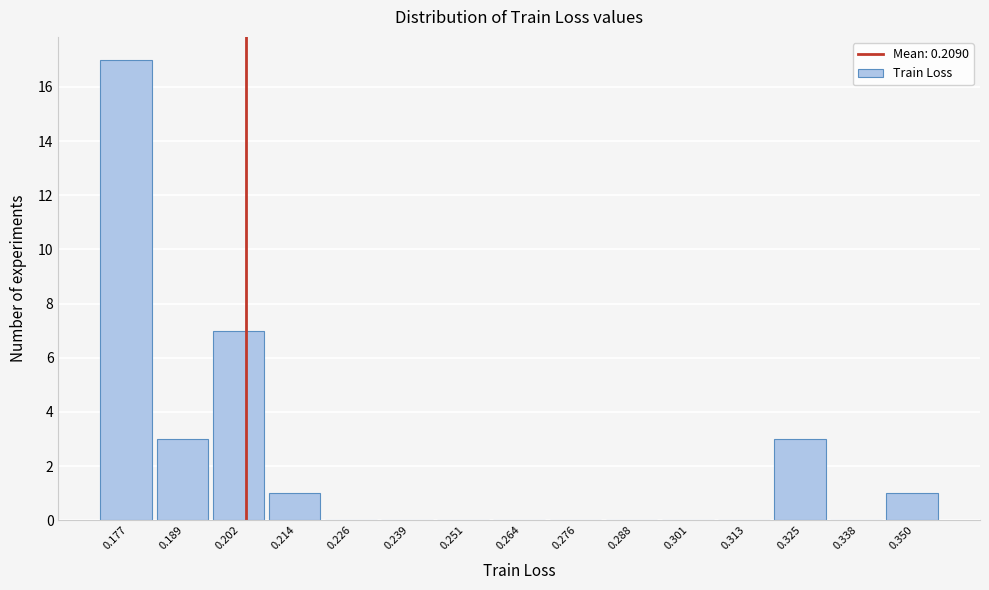

Reading left to right, extract all data points from this chart.

0.177=17	0.189=3	0.202=7	0.214=1	0.226=0	0.239=0	0.251=0	0.264=0	0.276=0	0.288=0	0.301=0	0.313=0	0.325=3	0.338=0	0.350=1